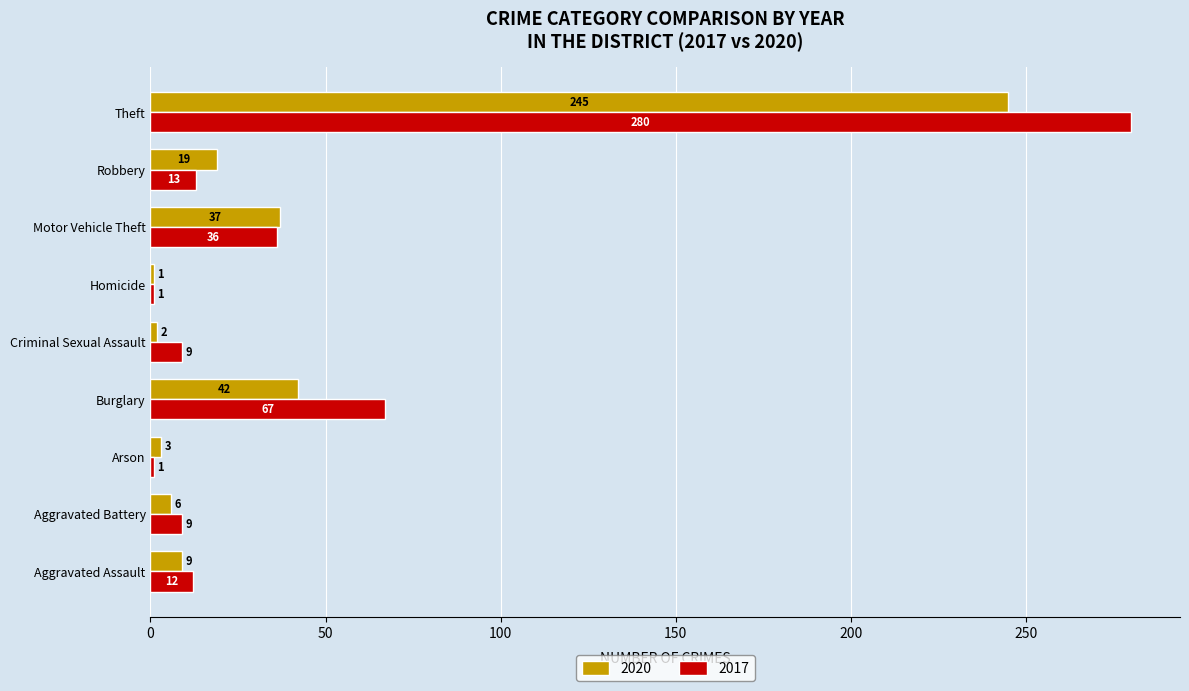

List the series in order of their peak value, lowest first.

2020, 2017